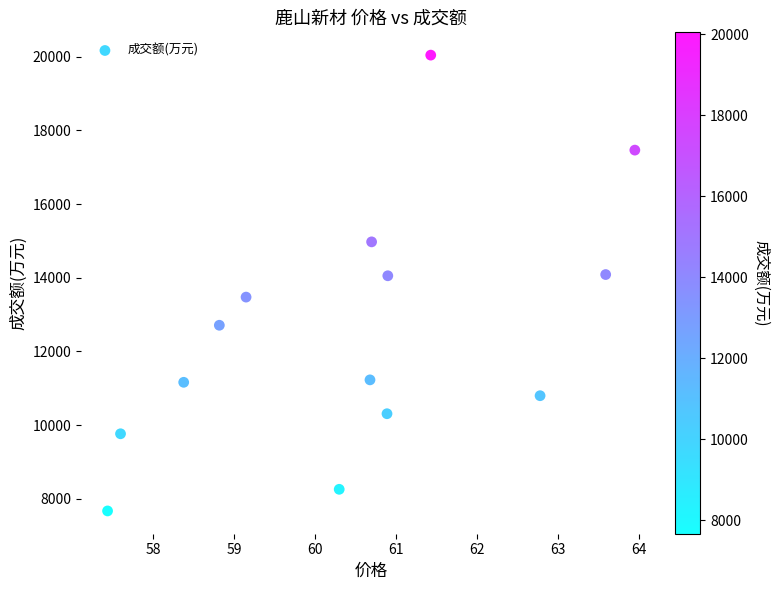

What is the range of Y values (max minus min)?

12370